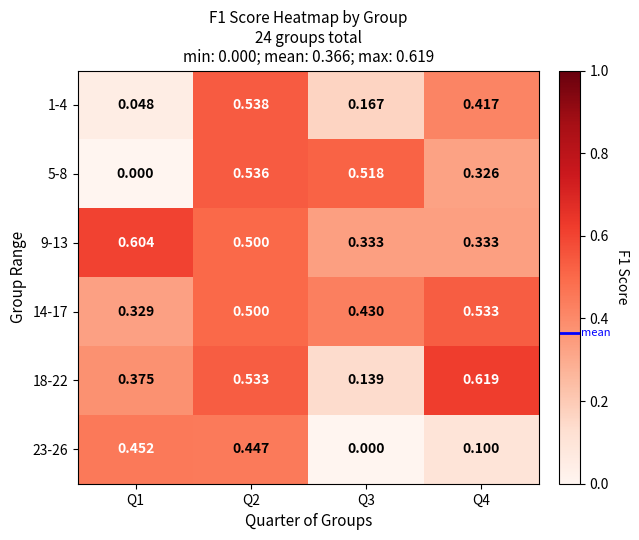

Is the value of 9-13 at Q4 greater than the value of 1-4 at Q3?

Yes